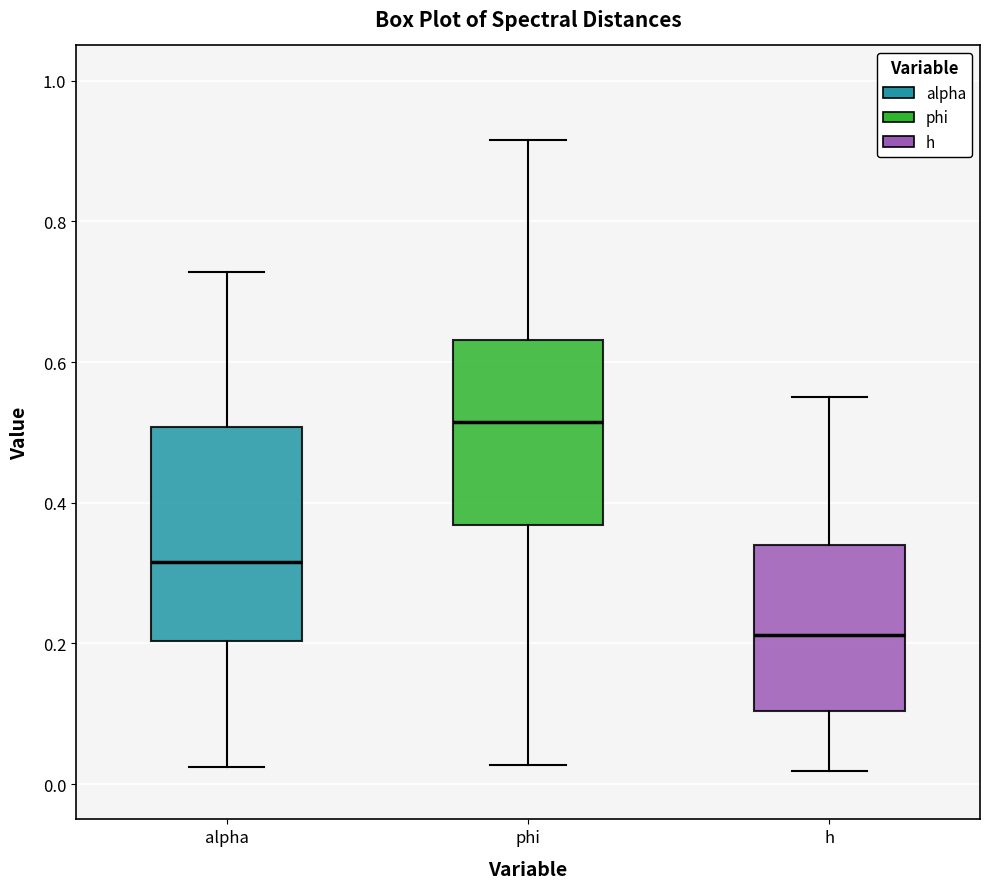

Reading left to right, read every box against the y-axis: the position of its median line, the range the box covers, and the ends of its whiskers. The values are not printed on the chart, so give them approximately, as read against the axis.

alpha: median 0.32, box 0.20 to 0.50, whiskers 0.02 to 0.72
phi: median 0.52, box 0.36 to 0.64, whiskers 0.02 to 0.92
h: median 0.22, box 0.10 to 0.34, whiskers 0.02 to 0.54